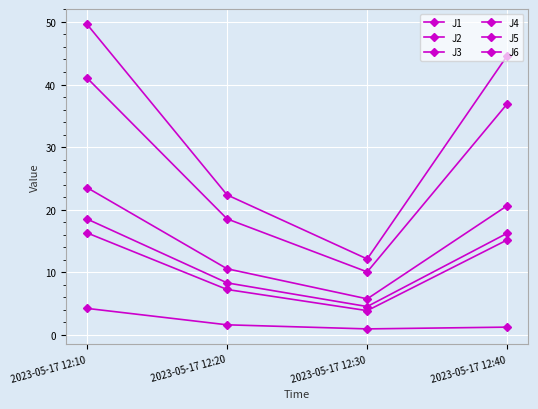

How many data points in J2 are above 15?

2